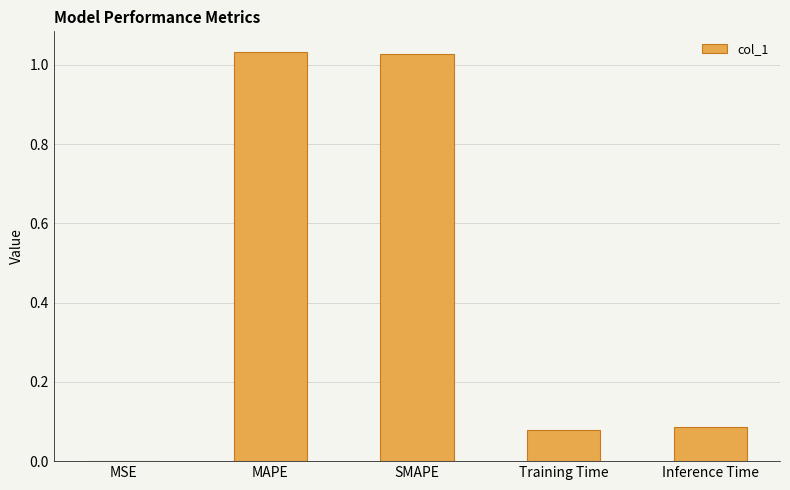

What is the sum of all values?

2.2